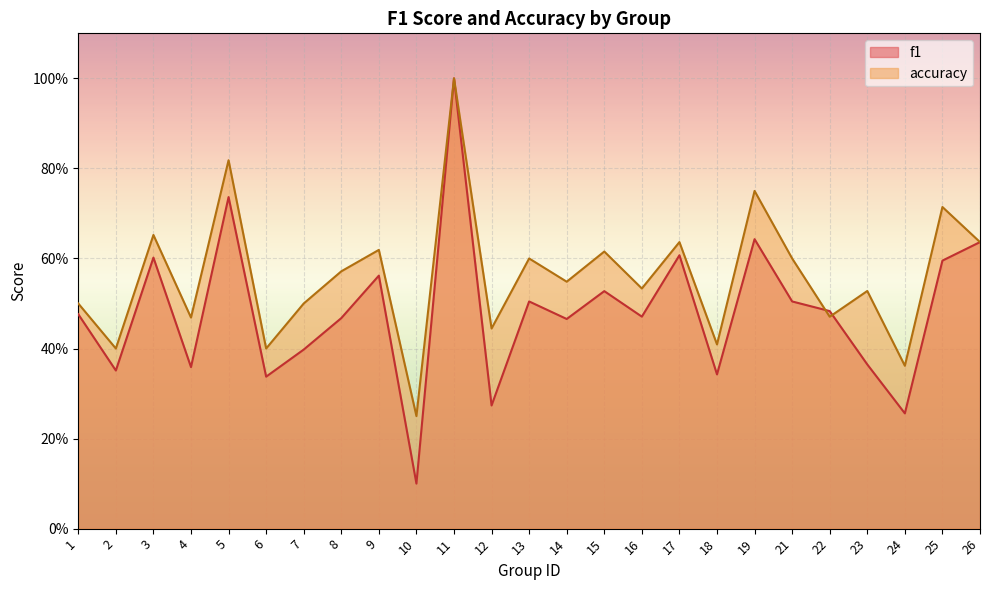

Between 4 and 12, which is larger?

4